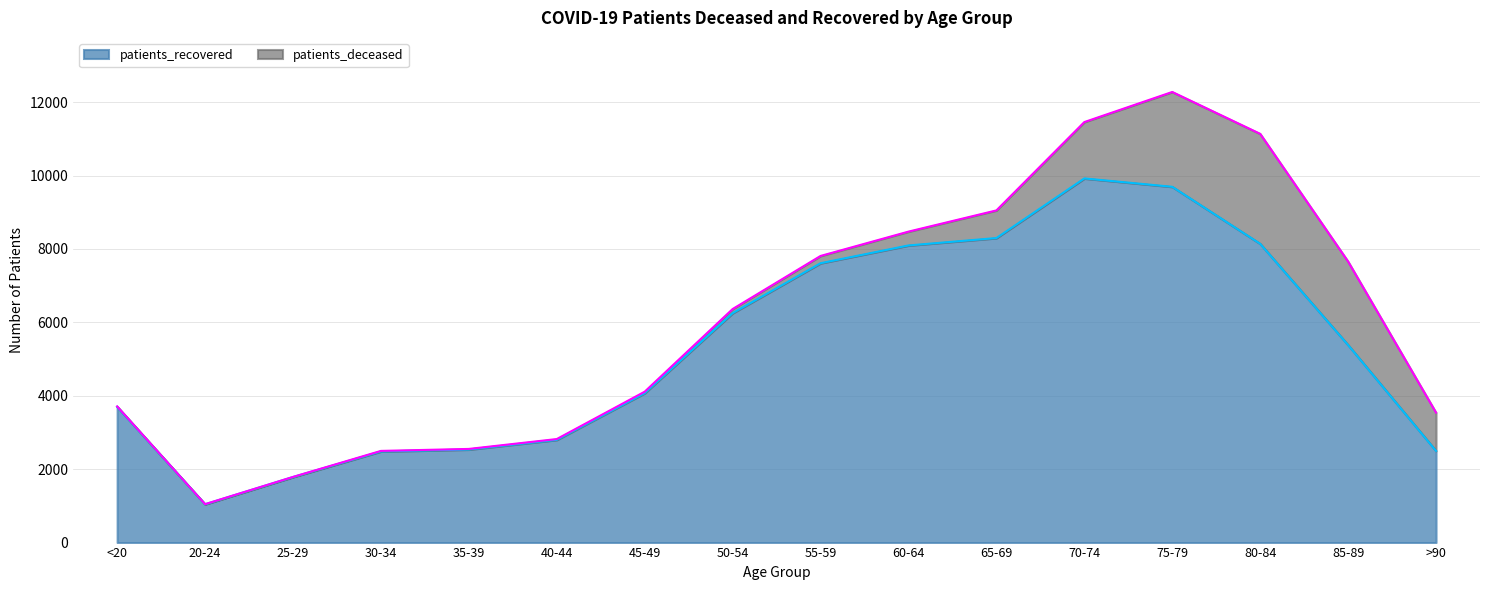

What is the minimum value shown in the chart?

1044